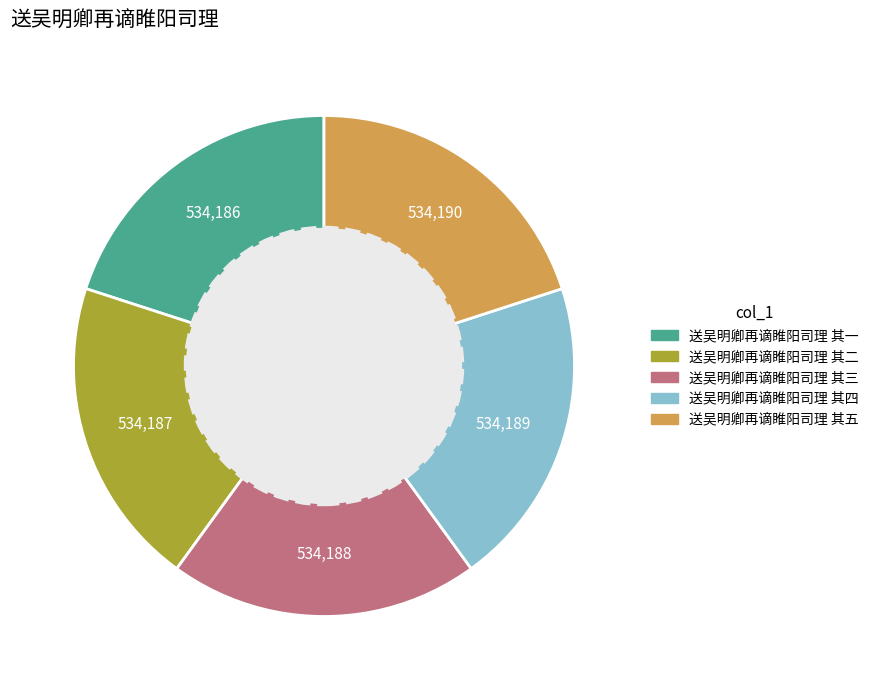

Approximately how many times larger is the value at 送吴明卿再谪睢阳司理 其四 compared to 送吴明卿再谪睢阳司理 其二?

1.0